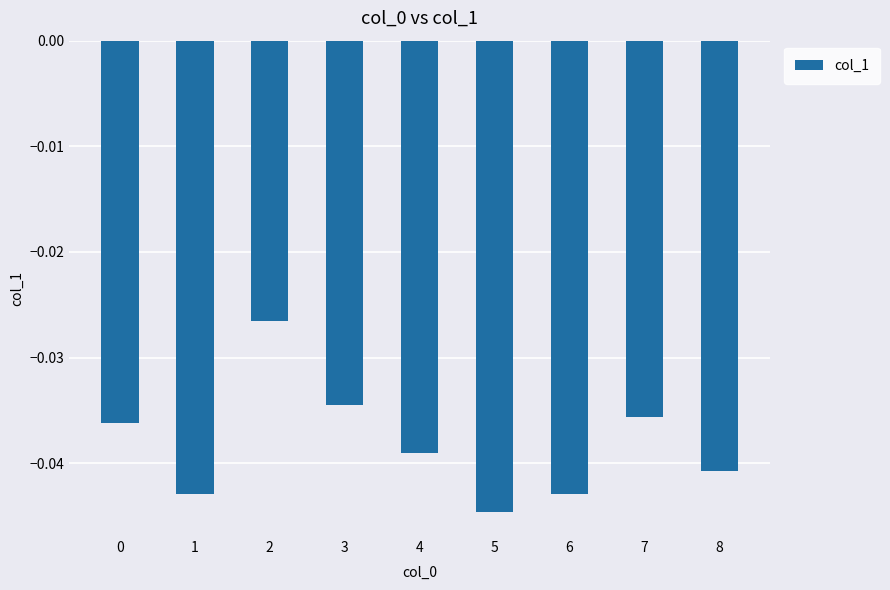

What is the sum of the values at 6 and 1?

-0.1